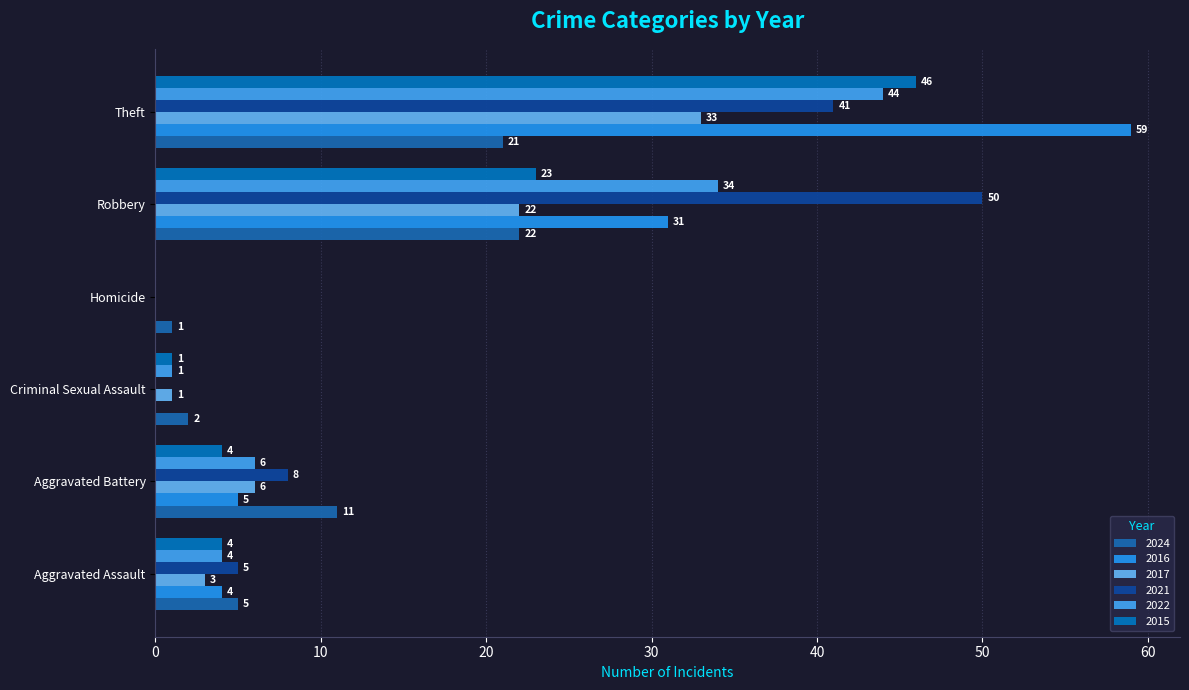

Reading left to right, extract all data points from this chart.

2024: Aggravated Assault=5	Aggravated Battery=11	Criminal Sexual Assault=2	Homicide=1	Robbery=22	Theft=21
2016: Aggravated Assault=4	Aggravated Battery=5	Criminal Sexual Assault=0	Homicide=0	Robbery=31	Theft=59
2017: Aggravated Assault=3	Aggravated Battery=6	Criminal Sexual Assault=1	Homicide=0	Robbery=22	Theft=33
2021: Aggravated Assault=5	Aggravated Battery=8	Criminal Sexual Assault=0	Homicide=0	Robbery=50	Theft=41
2022: Aggravated Assault=4	Aggravated Battery=6	Criminal Sexual Assault=1	Homicide=0	Robbery=34	Theft=44
2015: Aggravated Assault=4	Aggravated Battery=4	Criminal Sexual Assault=1	Homicide=0	Robbery=23	Theft=46